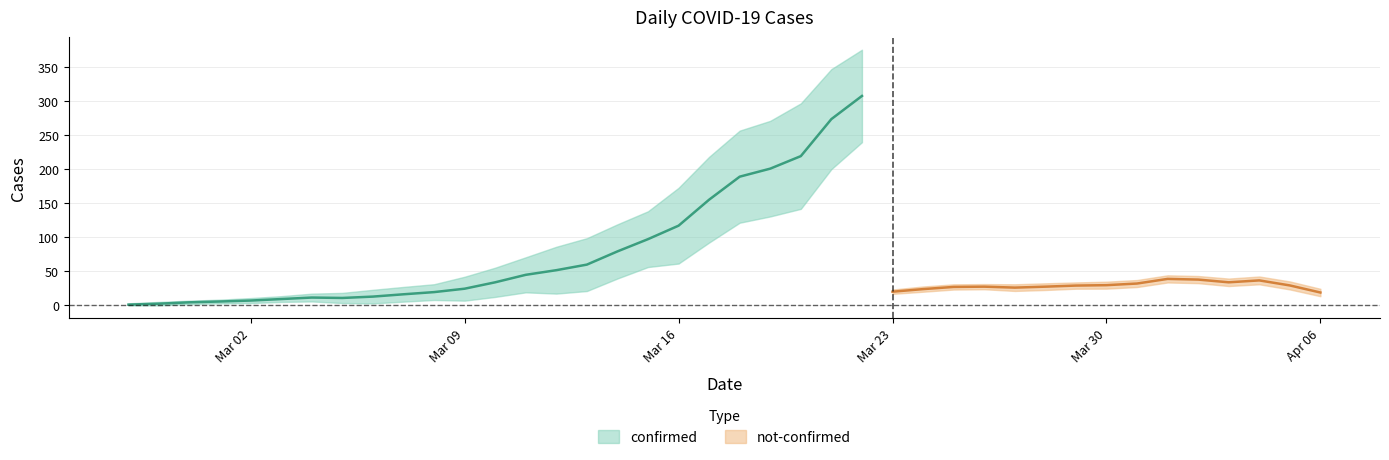

The not-confirmed series shows 40 at 2020-03-28. True or false?

False